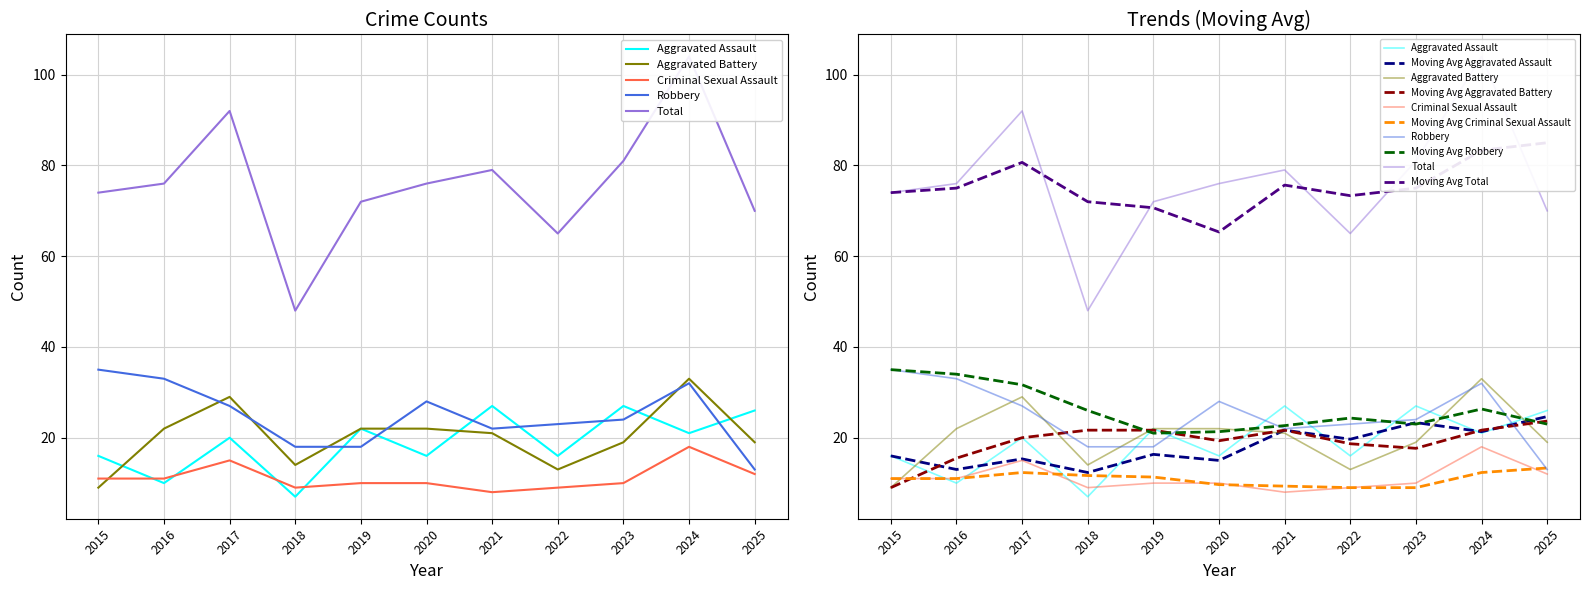

What is the total value across all series at 2024?

208